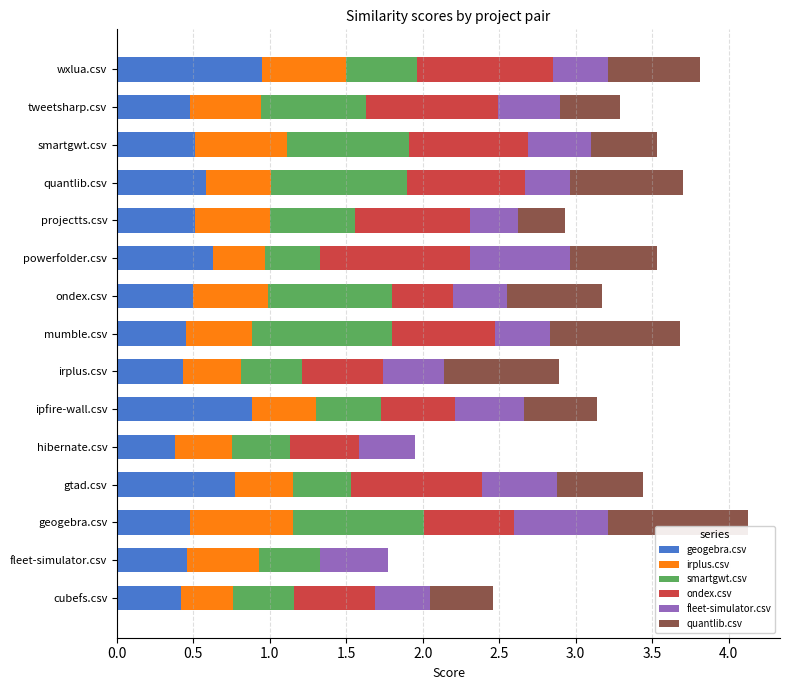

What is the total value across all series at powerfolder.csv?

3.5